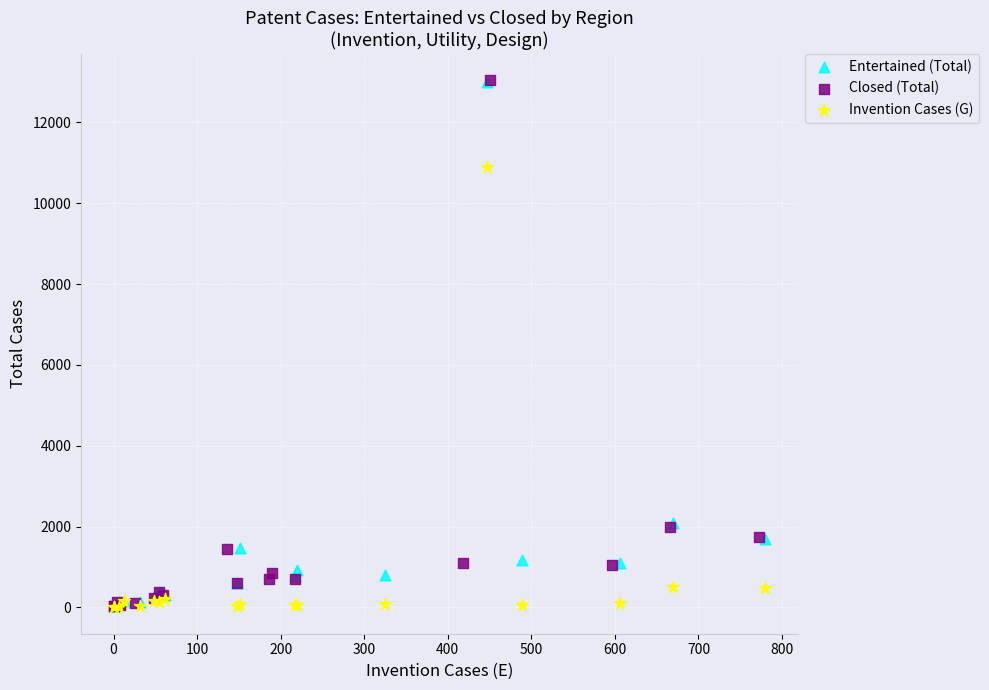

Which series has the largest Y range (max minus min)?

Closed (Total)